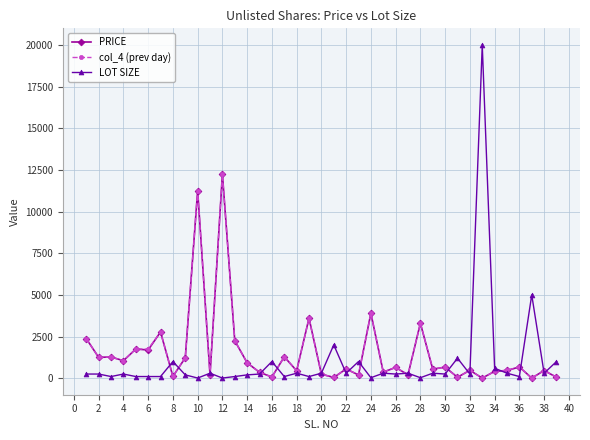

What is the greatest value displayed?

20000.0